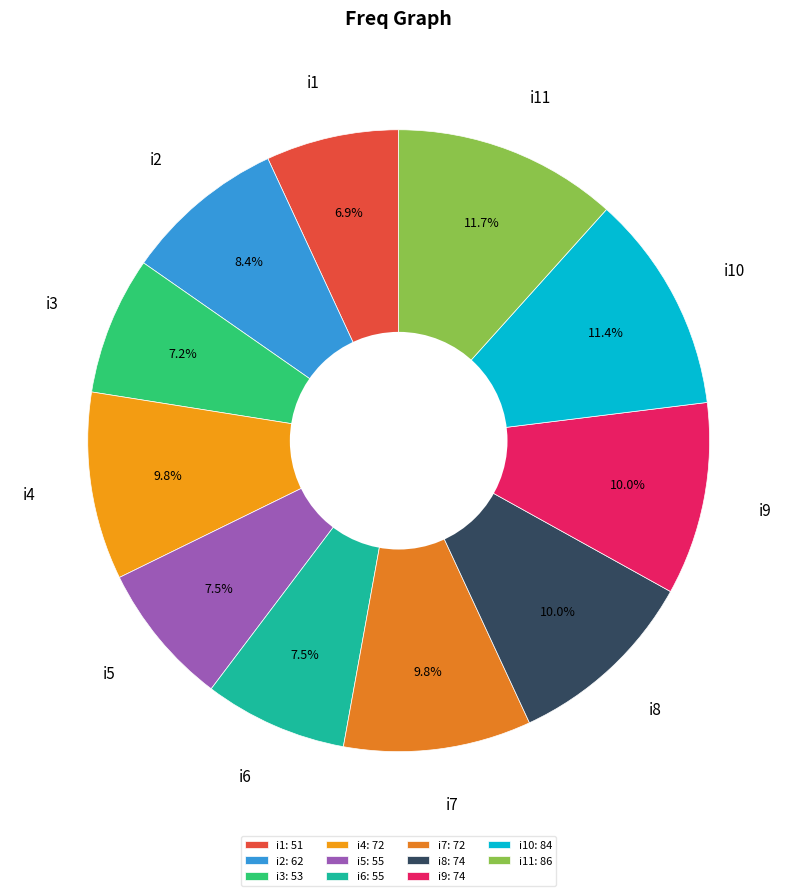

To the nearest percent, what is the average slice percentage?

9%